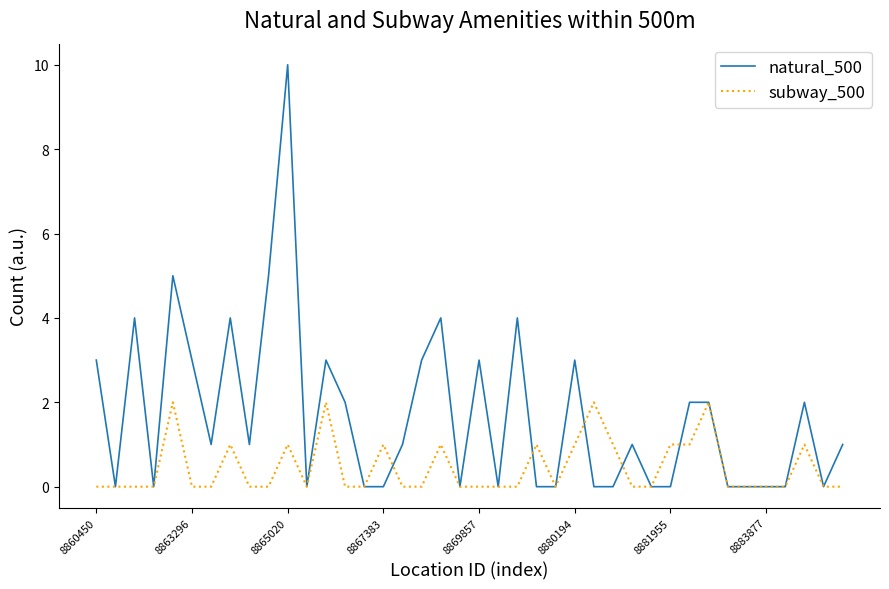

What is the sum of all subway_500 values?

18